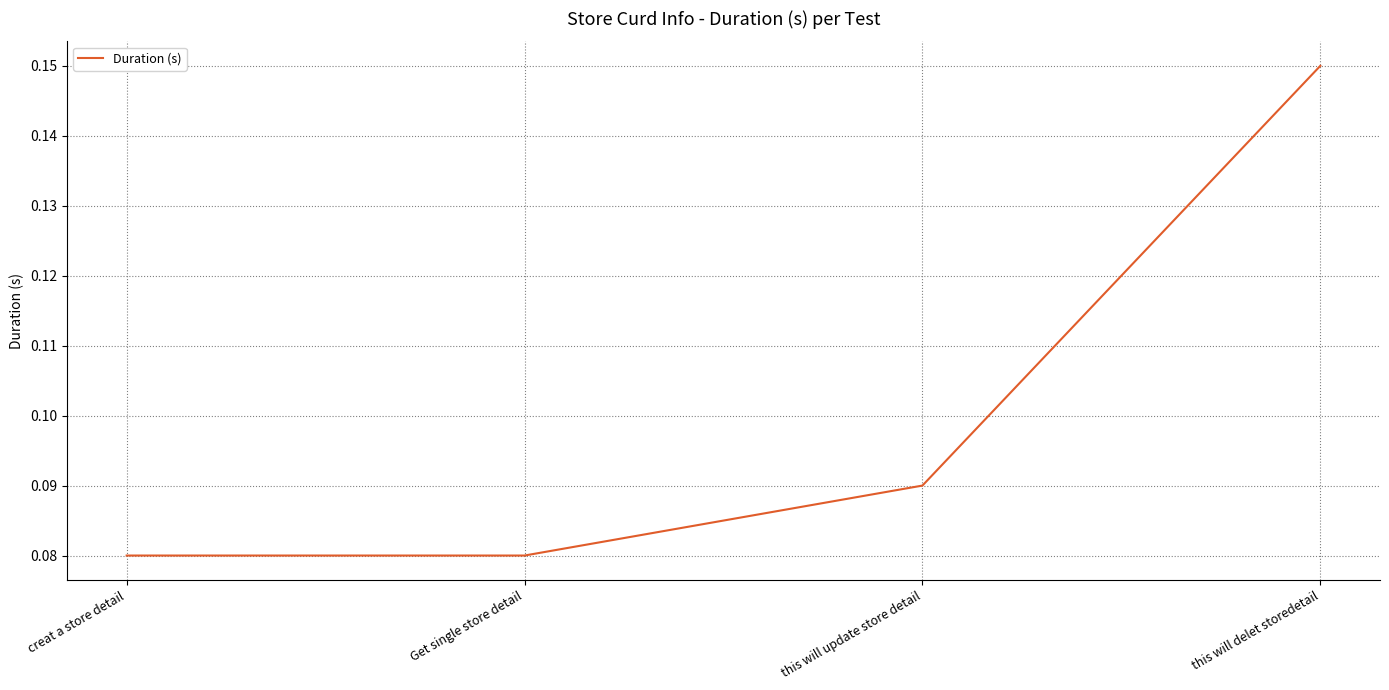

Which category has the highest value across all series?

this will delet storedetail